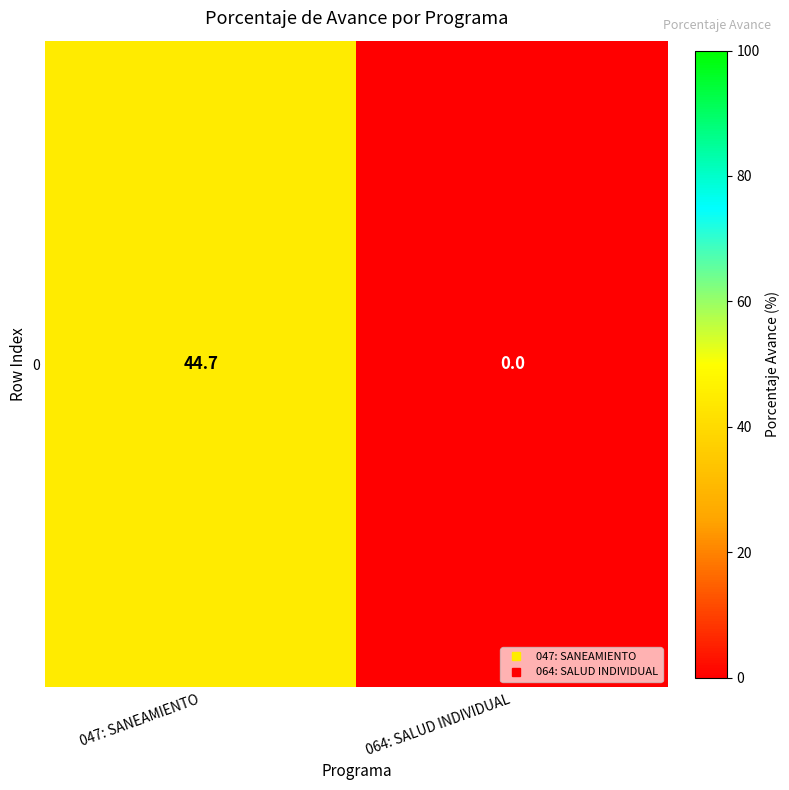

Count the number of data series in this chart.

1